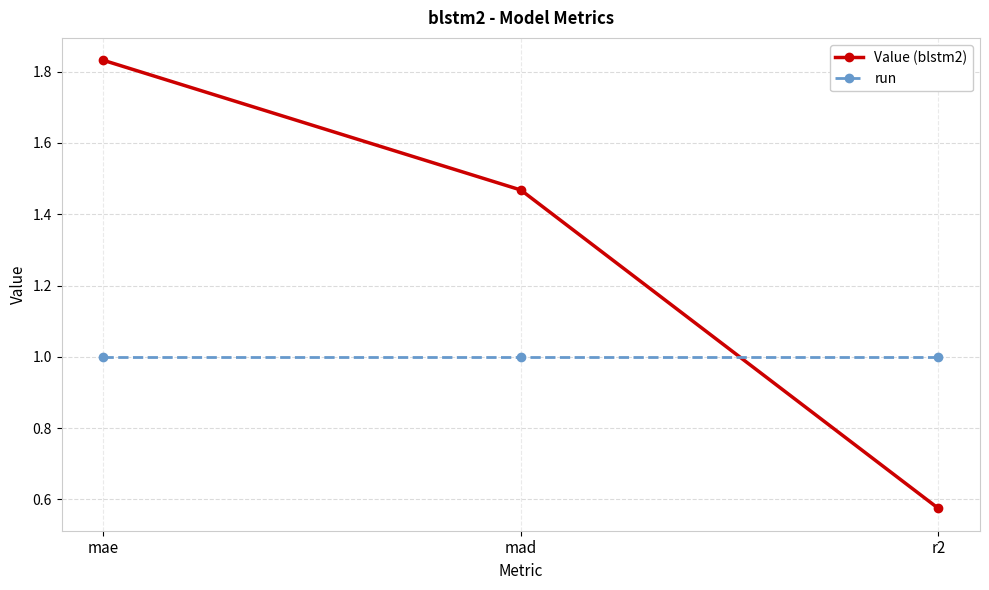

What is the total value across all series at r2?

1.6